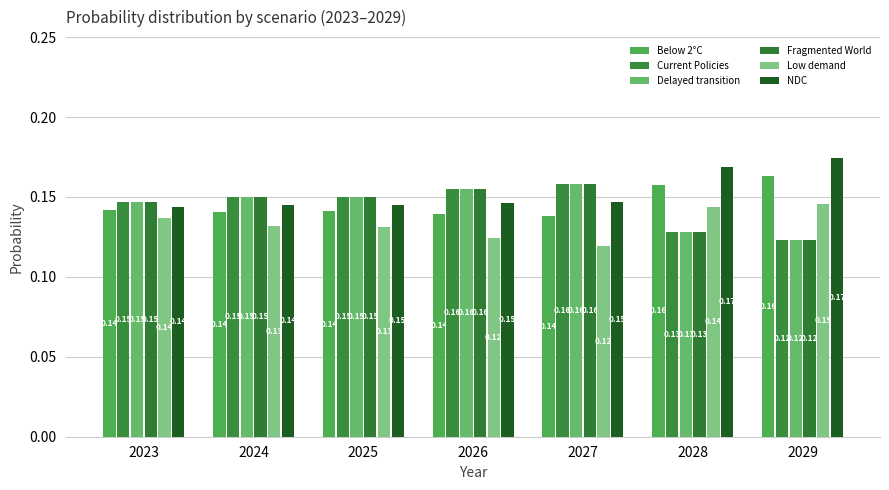

The value of NDC at 2023 is 0.1. True or false?

True